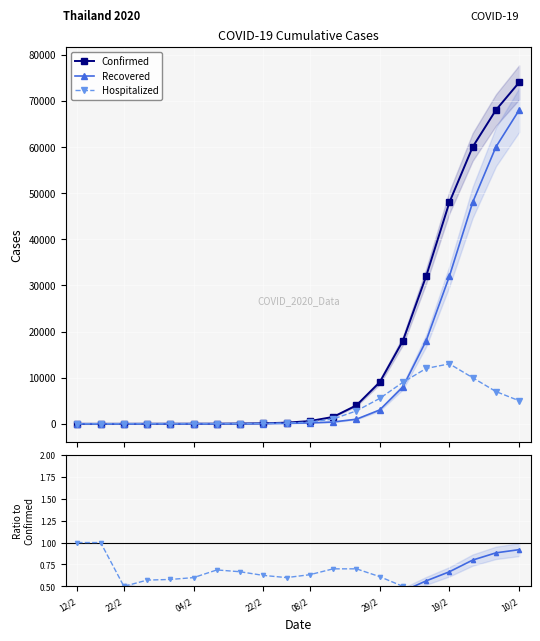

What is the maximum value for Confirmed?

74000